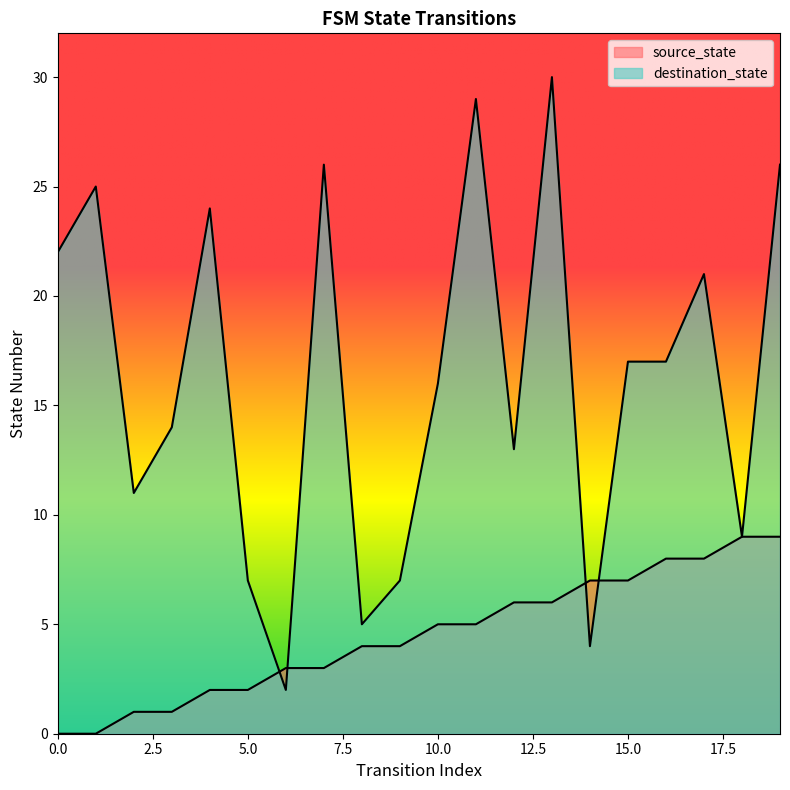

What is the sum of the destination_state values at 6 and 16?

19